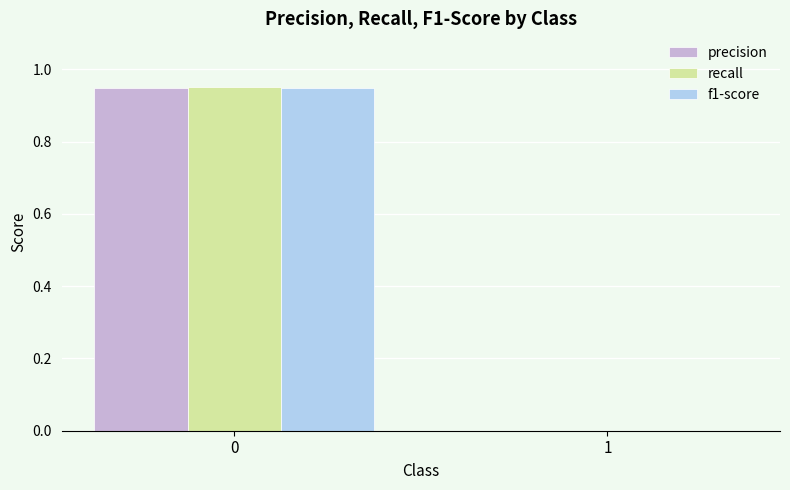

What are all the series names shown in the legend?

precision, recall, f1-score